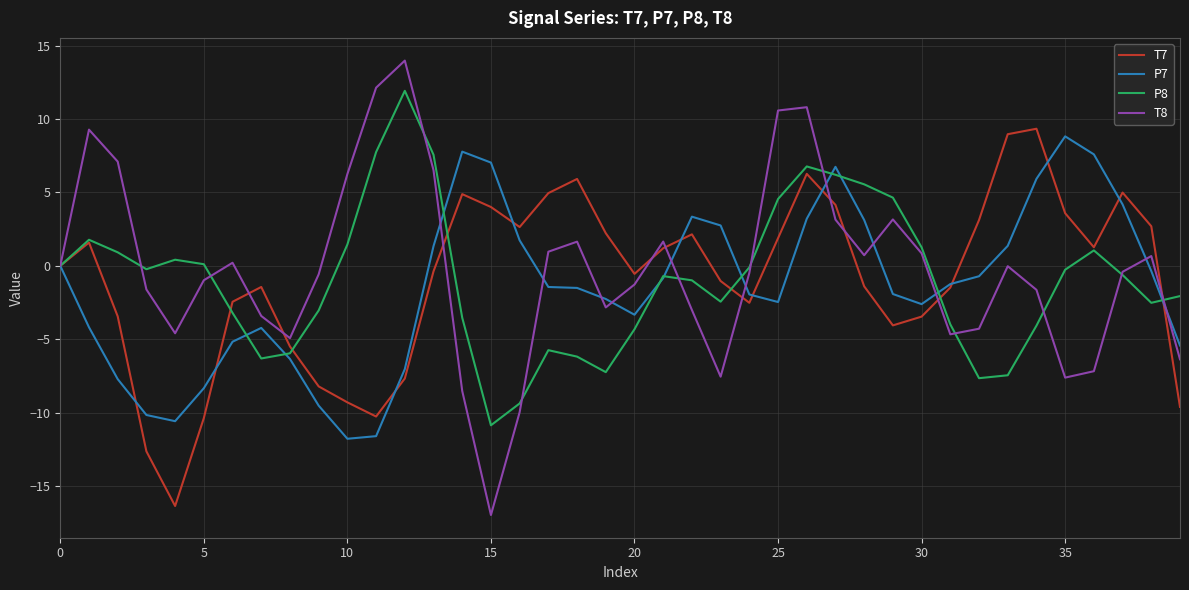

Which series has the widest spread of values?

T8